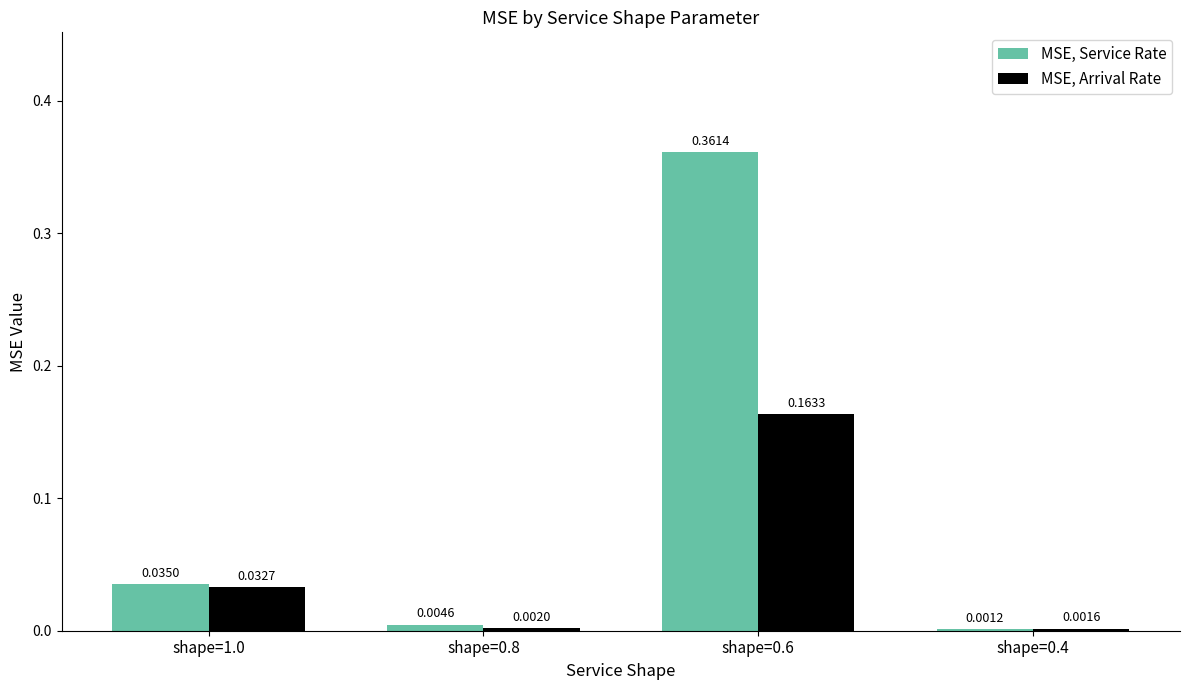

Between shape=1.0 and shape=0.4, which series saw the biggest shift?

MSE, Service Rate